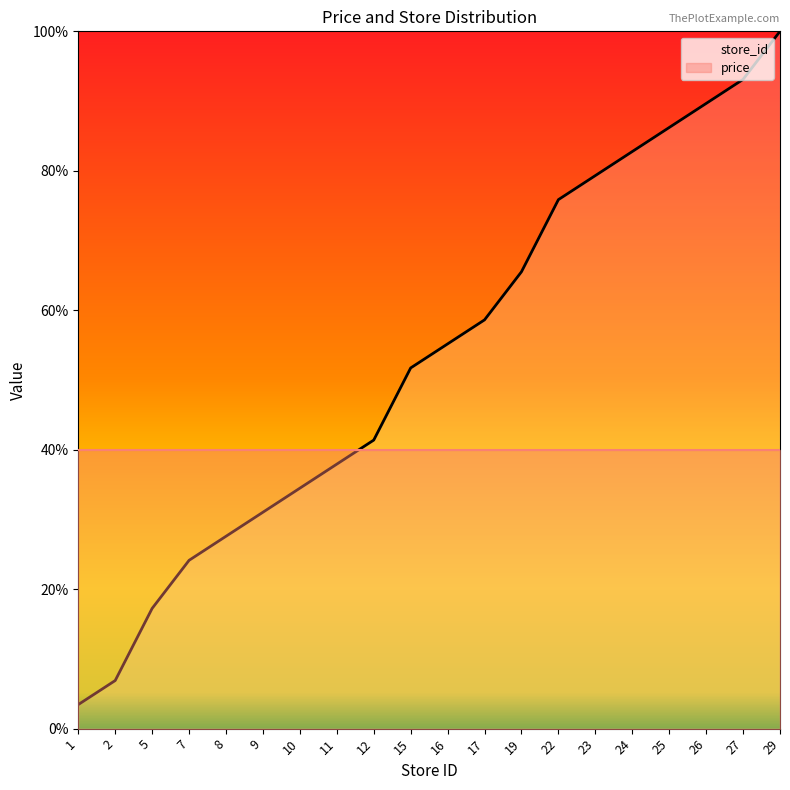

The chart shows a value of 123.6 at 26. True or false?

False